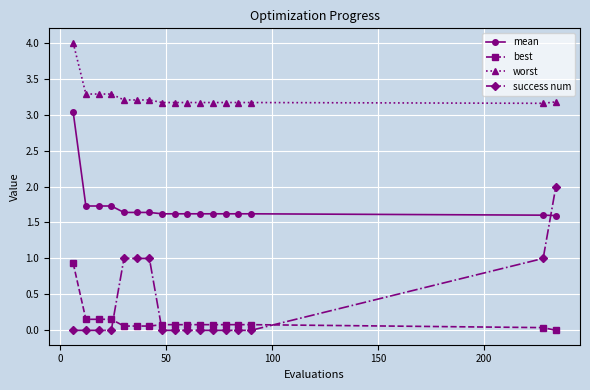

Which series has the largest range (max minus min)?

success num